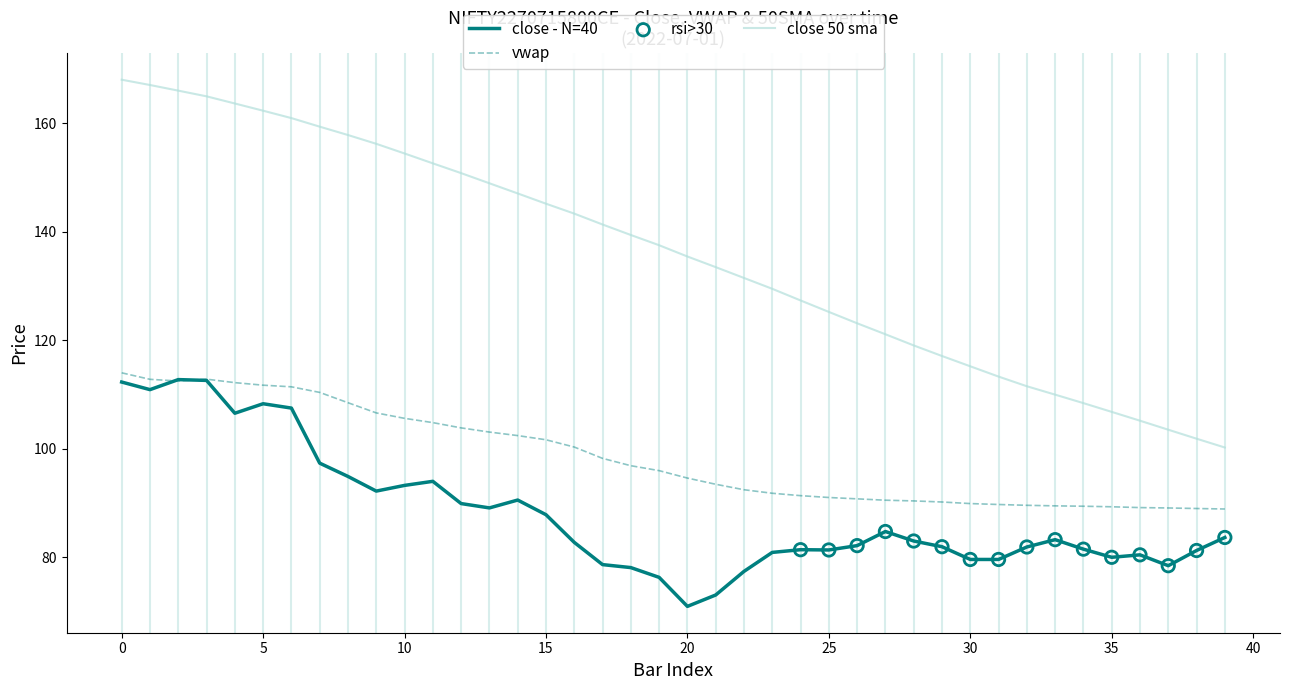

Which series has the largest total across all categories?

close 50 sma